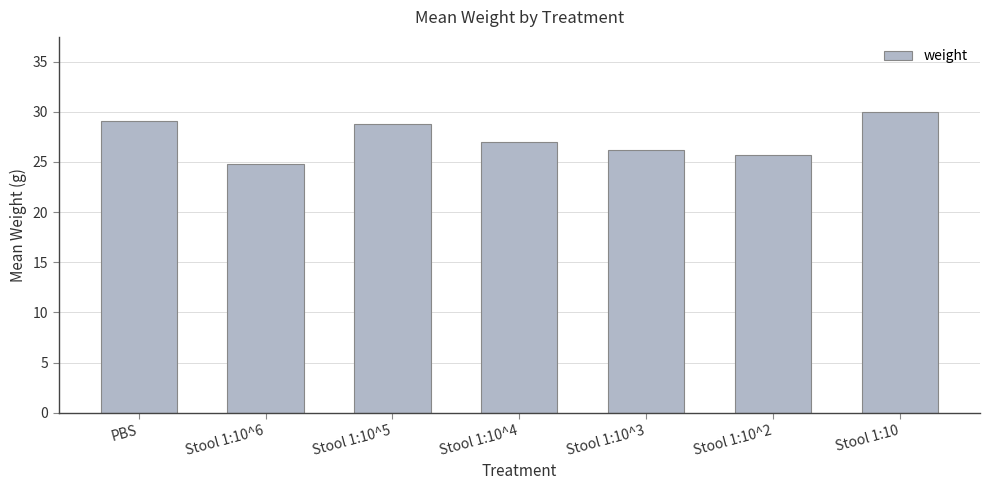

What is the average value?

27.3